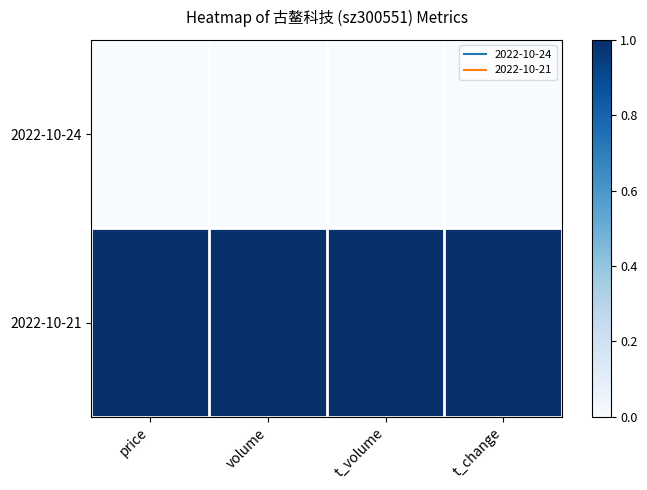

What is the difference between the highest and lowest values at volume?

1